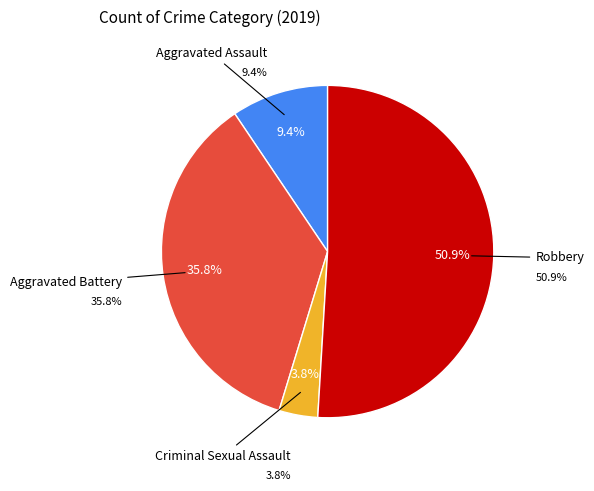

Rank the categories by value from lowest to highest.

Criminal Sexual Assault, Aggravated Assault, Aggravated Battery, Robbery